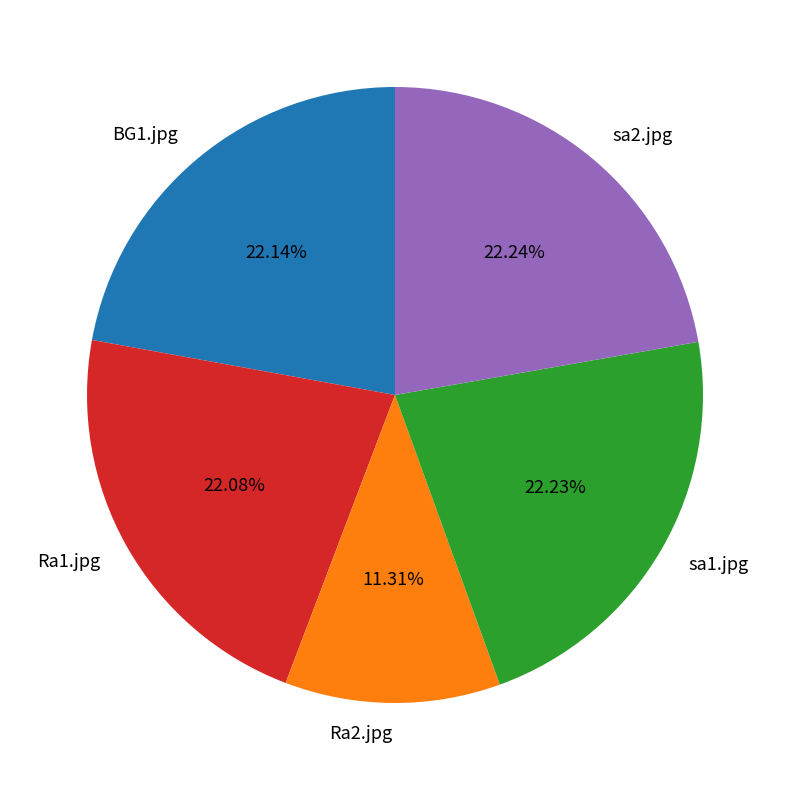

To the nearest percent, what is the combined percentage of Ra2.jpg and sa1.jpg?

34%